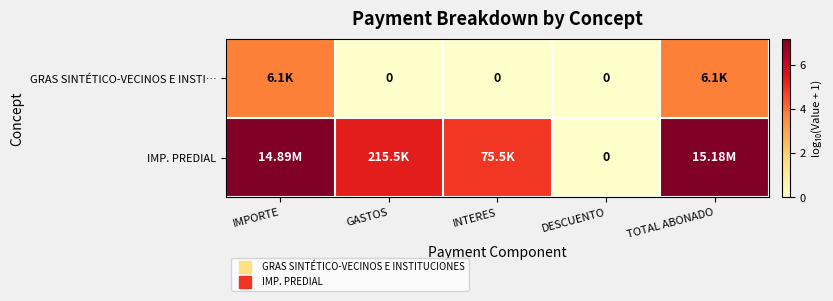

How many data points does each series have?

5